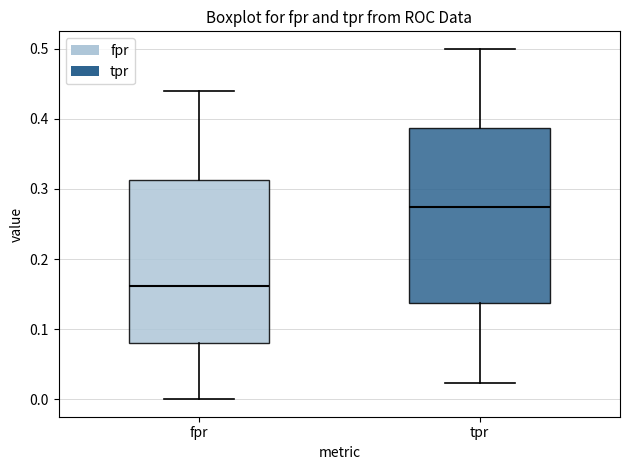

Reading left to right, transcribe this box plot: for each box, give where its median line is, the range the box spans, and where its two whiskers end, as read against the y-axis. The values are not printed on the chart, so give them approximately, as read against the axis.

fpr: median 0.16, box 0.08 to 0.31, whiskers 0.00 to 0.44
tpr: median 0.27, box 0.14 to 0.39, whiskers 0.02 to 0.50